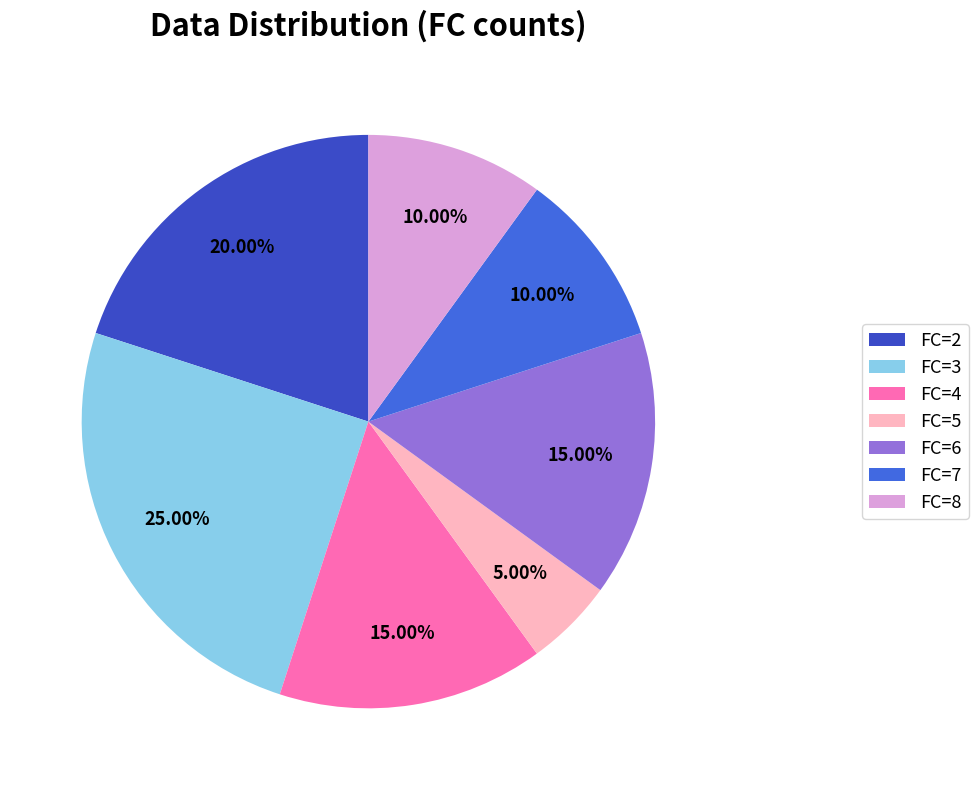

To the nearest percent, what is the difference between the largest and smallest slice percentages?

20%